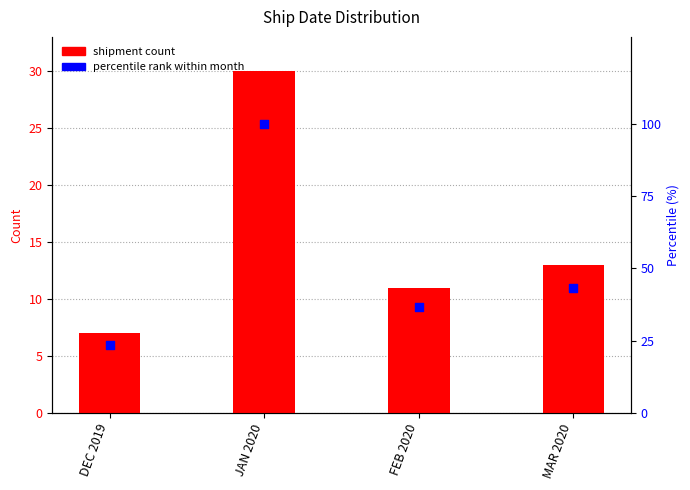

What is the total value across all series at JAN 2020?

130.0